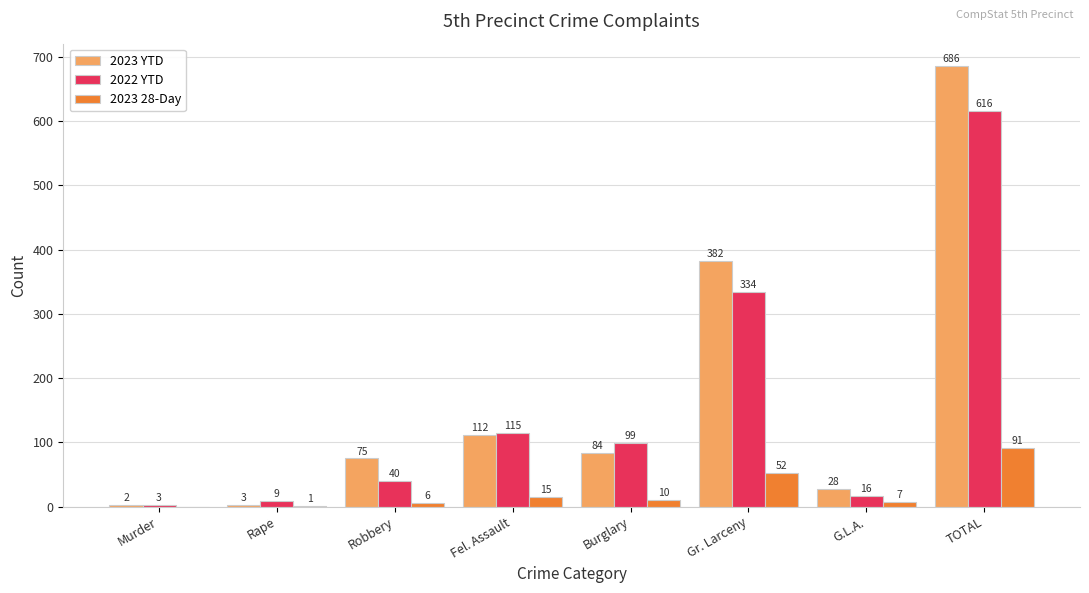

Which series has the largest total across all categories?

2023 YTD